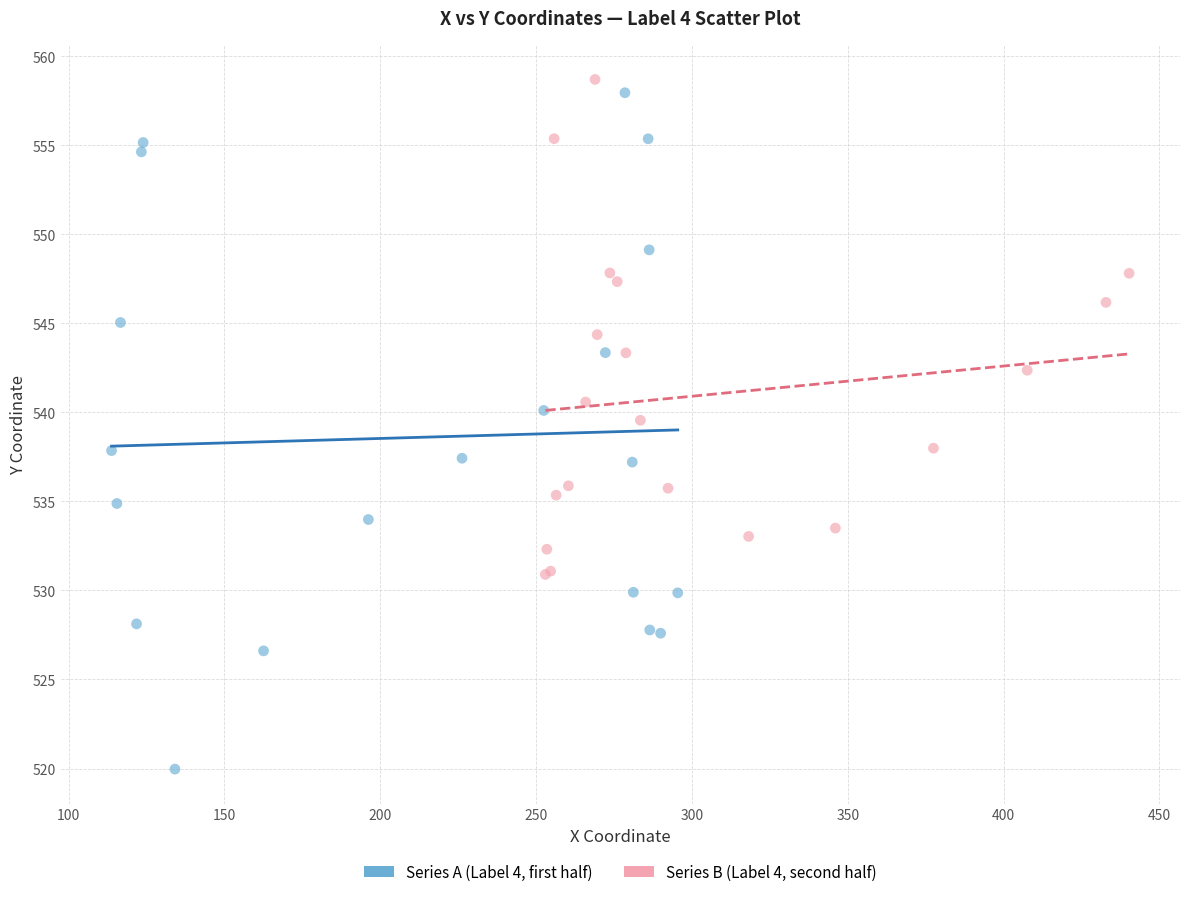

Which series has the largest Y range (max minus min)?

Series A (Label 4, first half)